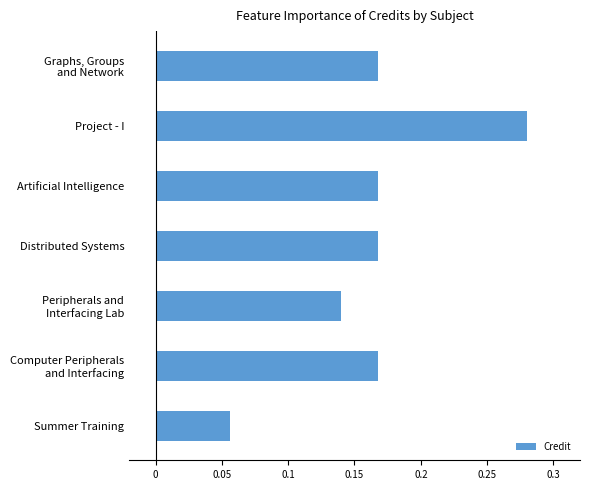

Where is the data nearest to the value 0?

Summer Training